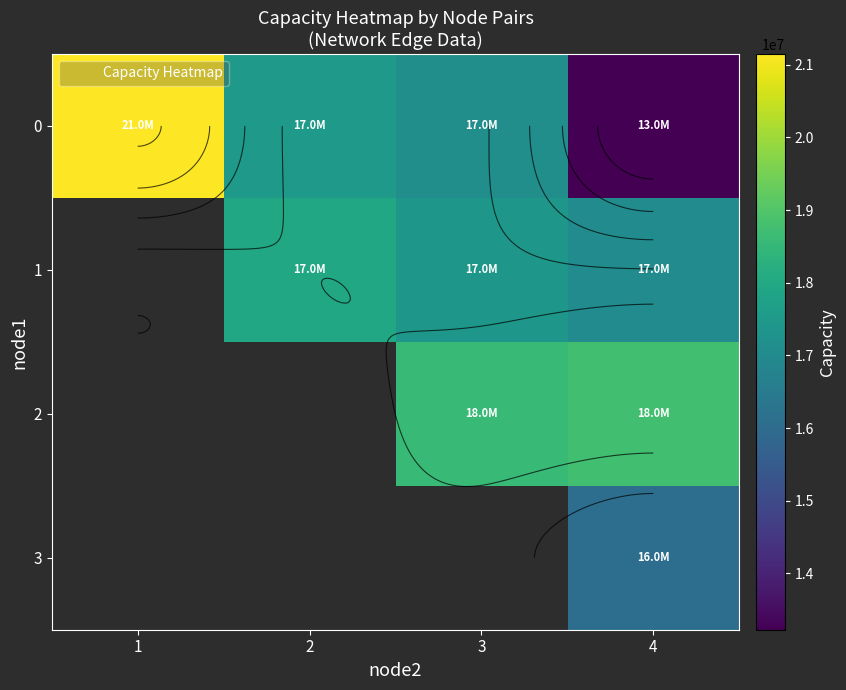

Between 1 and 3, which series saw the biggest shift?

row_0